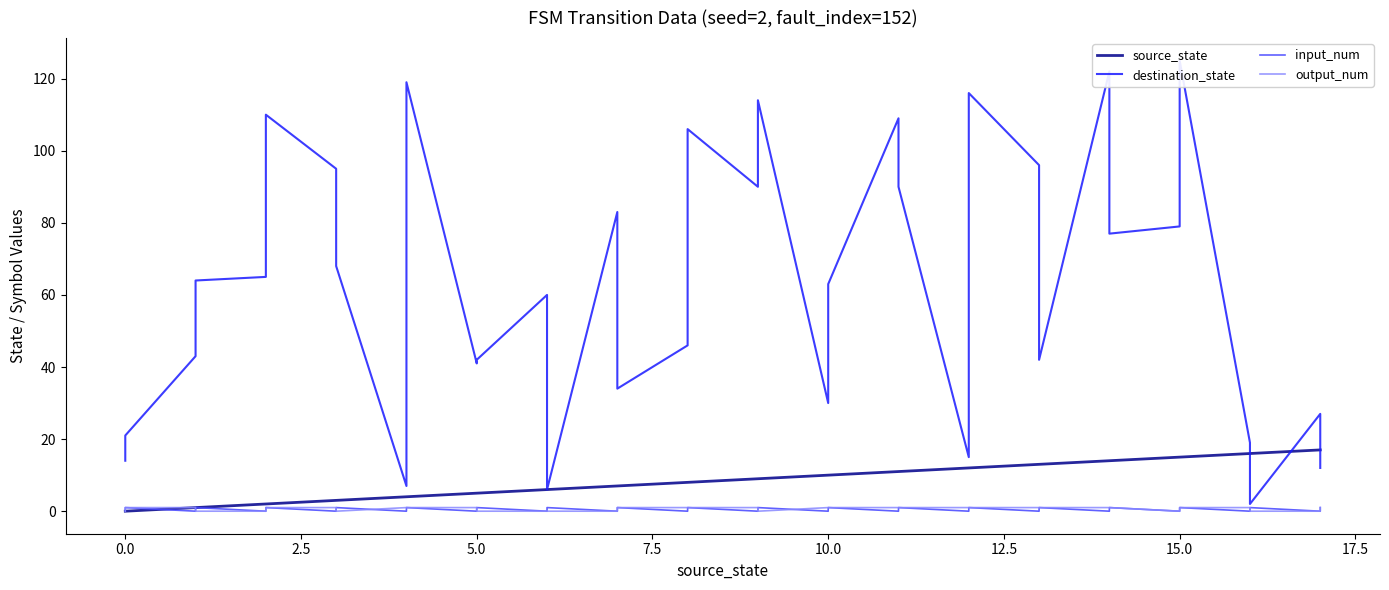

What is the value of the destination_state point at the 23rd from the left?

109